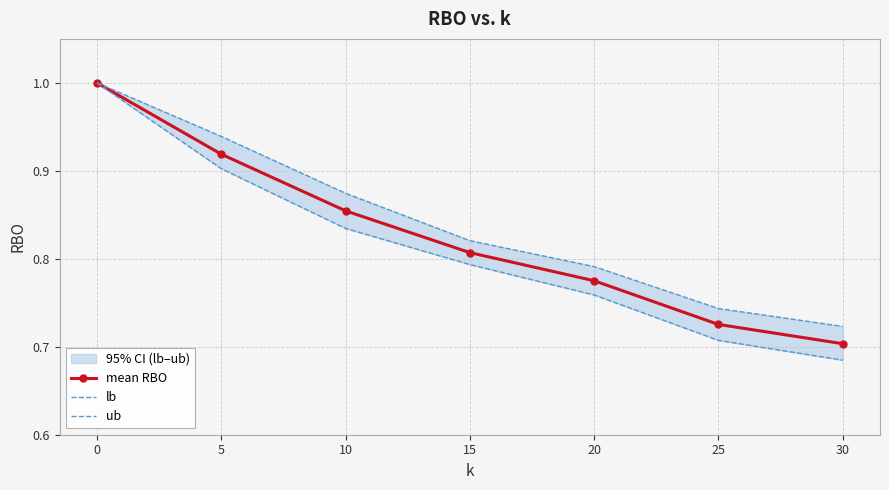

What is the difference between the maximum and minimum values in the ub series?

0.3